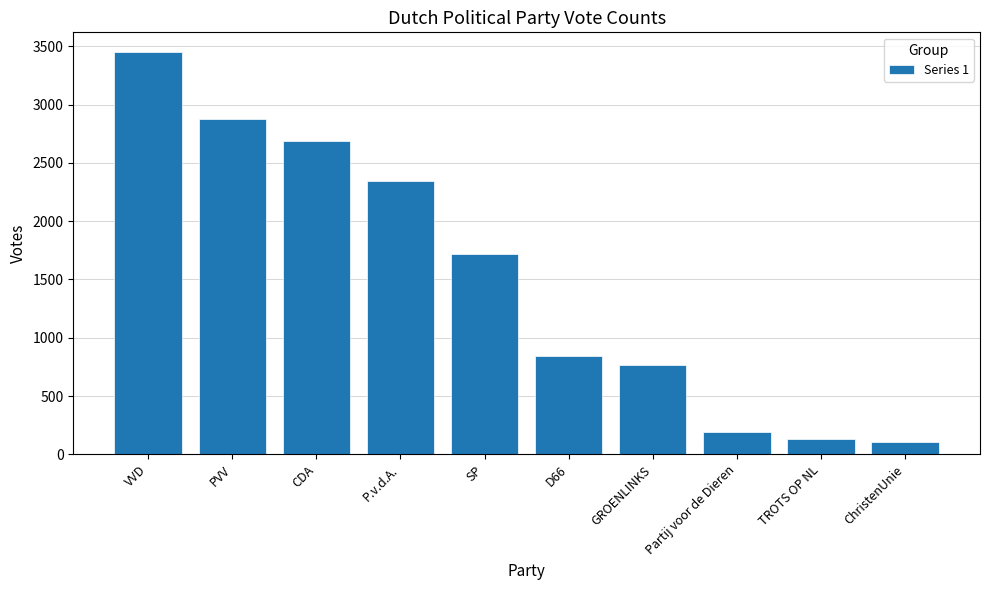

Reading right to left, list all the values displayed in this chart.

102	127	195	763	845	1716	2348	2683	2879	3447